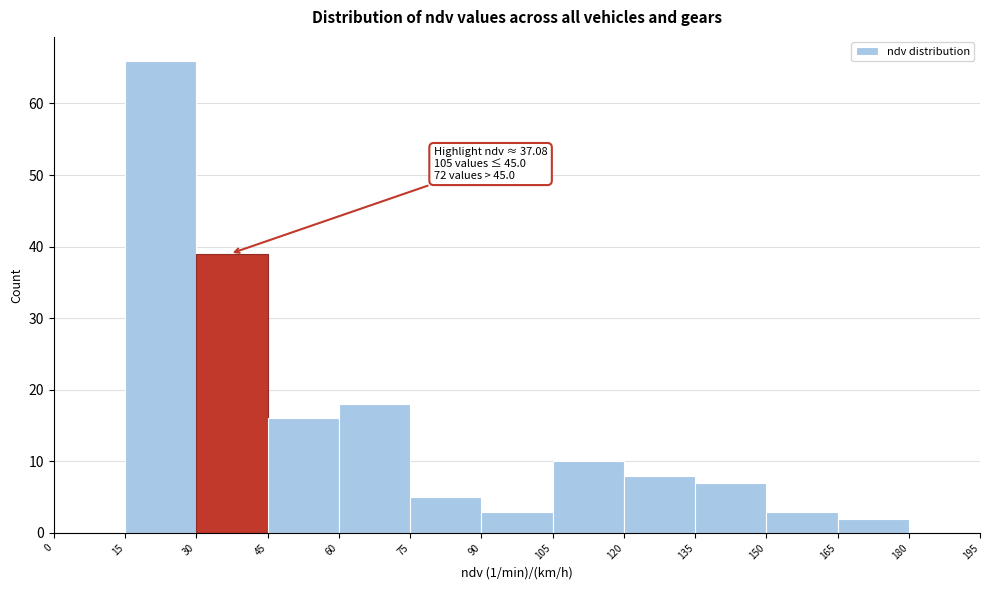

Which range on the x-axis has the tallest bar?

15 to 30